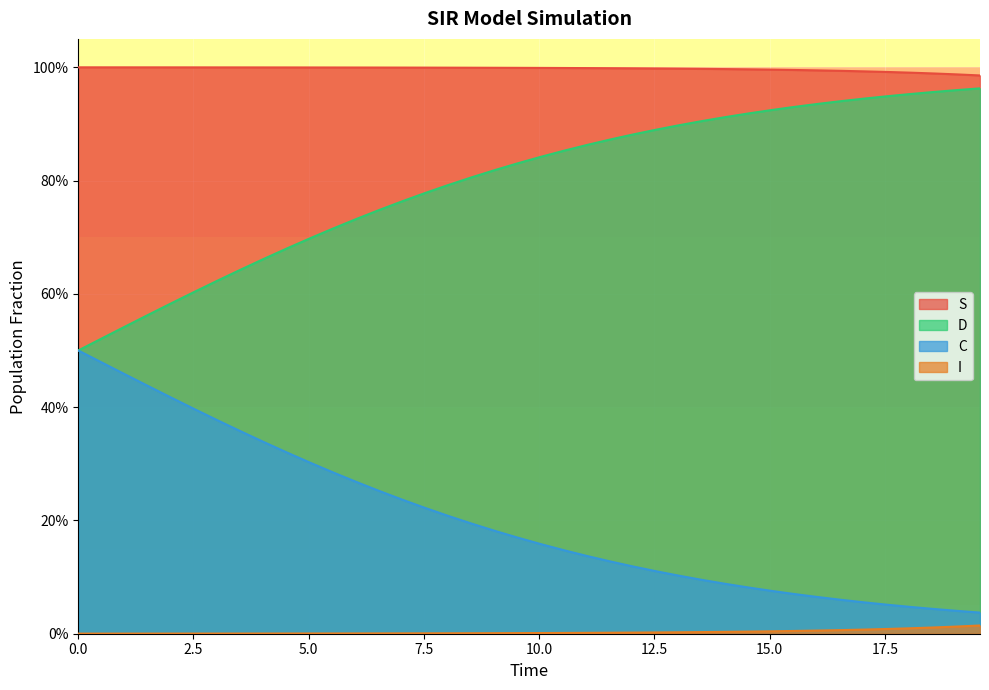

Which series has the largest total across all categories?

S